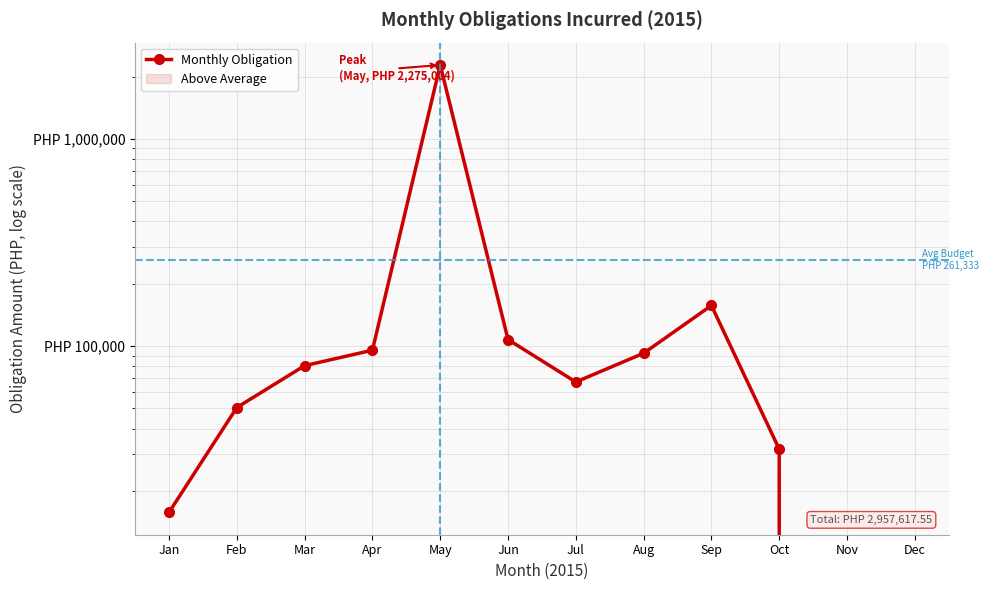

True or false: the data shows 106616.5 at Mar.

False